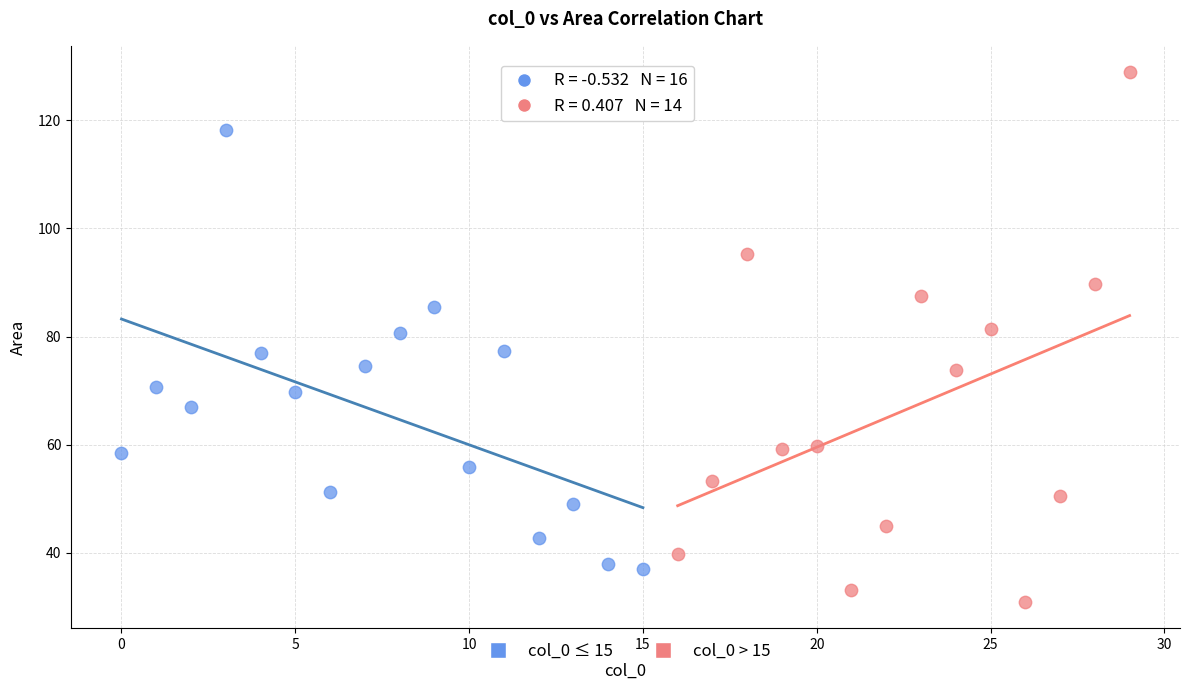

Which series contains the highest Y value?

col_0 > 15